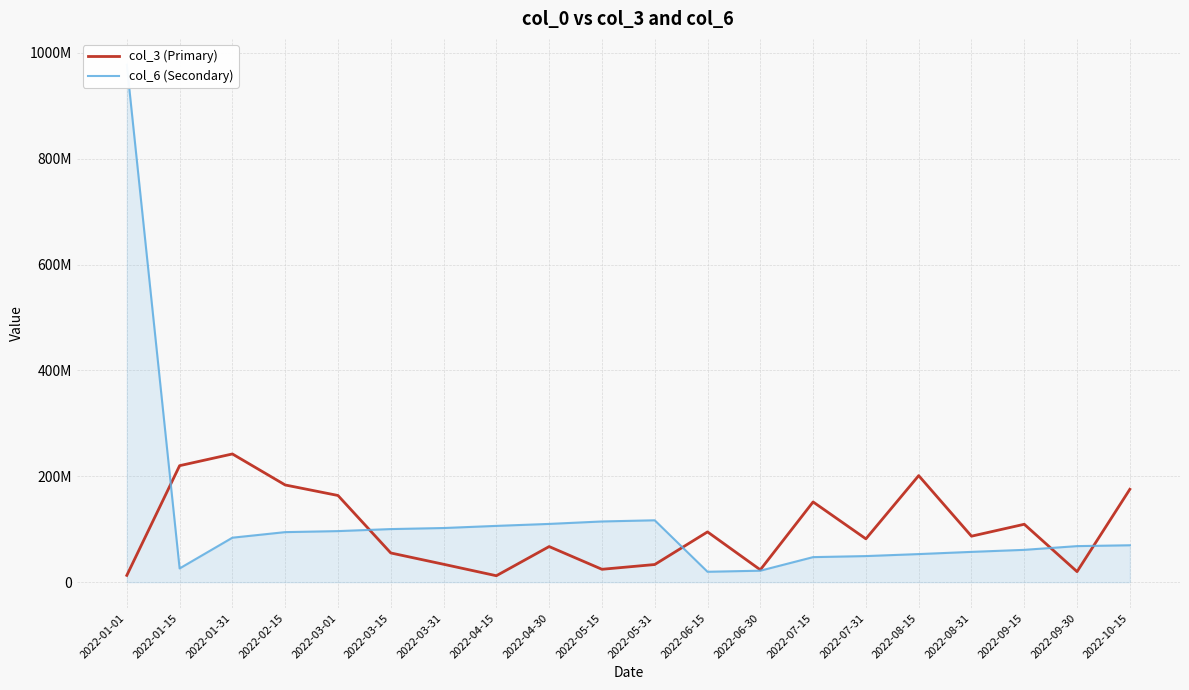

Is it true that col_3 (Primary) equals 109402800 at 2022-09-15?

True